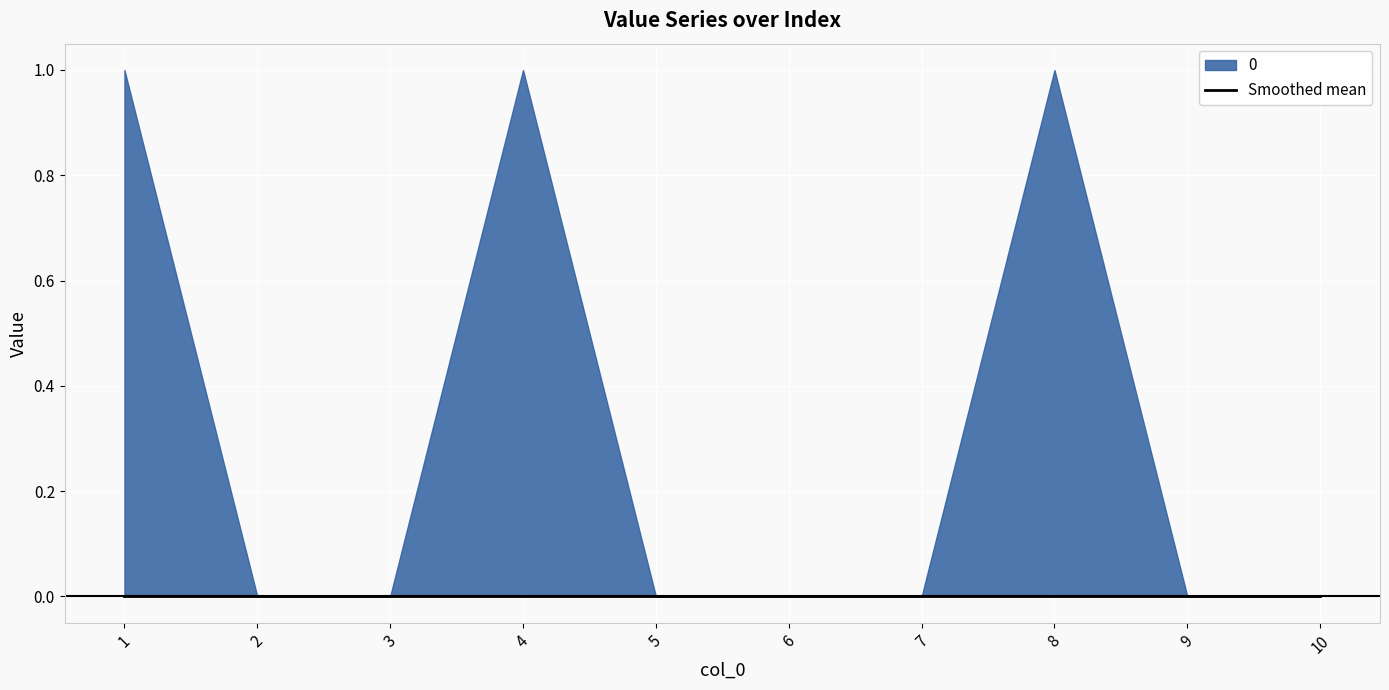

Between 5 and 6, which is larger?

5